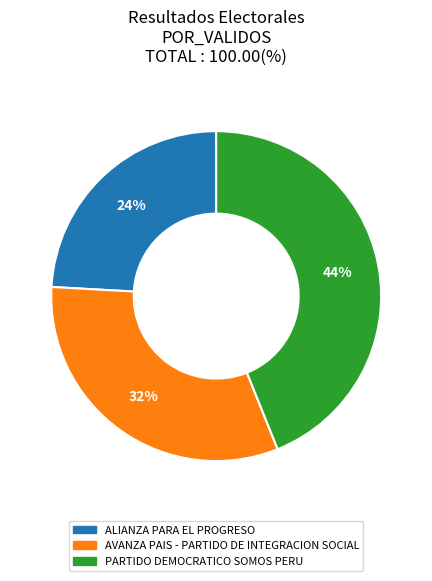

To the nearest percent, what portion does ALIANZA PARA EL PROGRESO represent?

24%